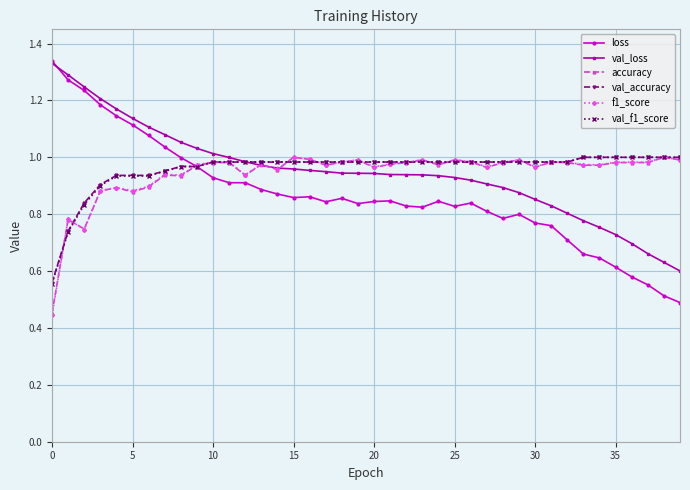

True or false: val_f1_score and loss intersect in this chart.

True